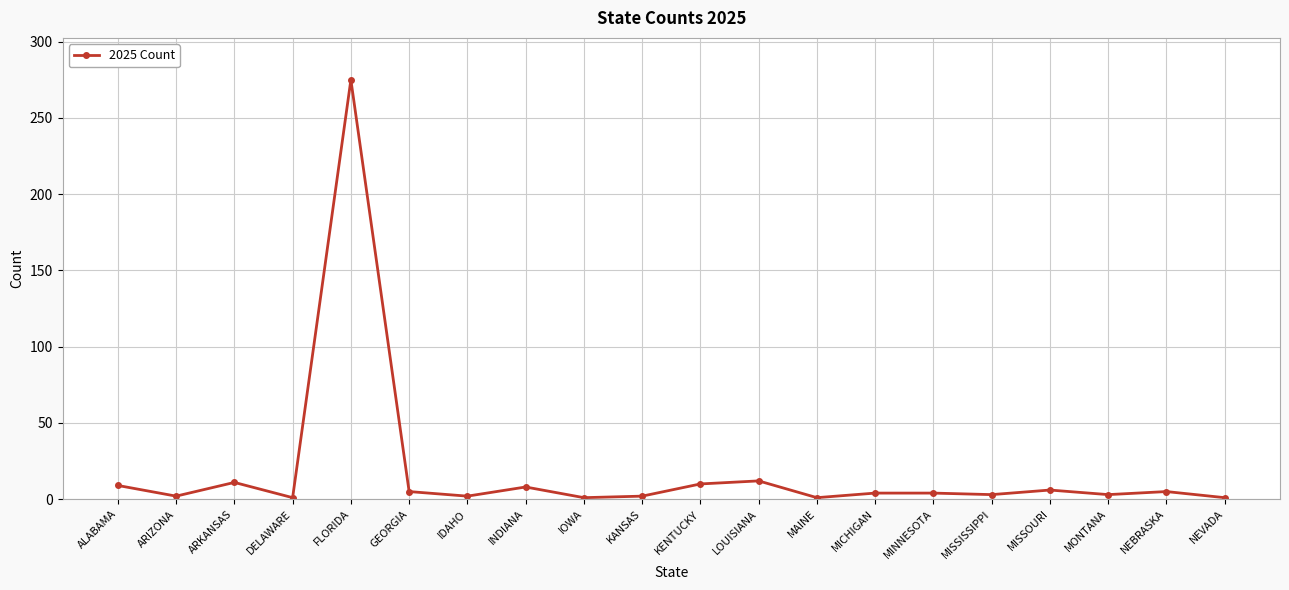

What is the difference between the maximum and minimum values?

274